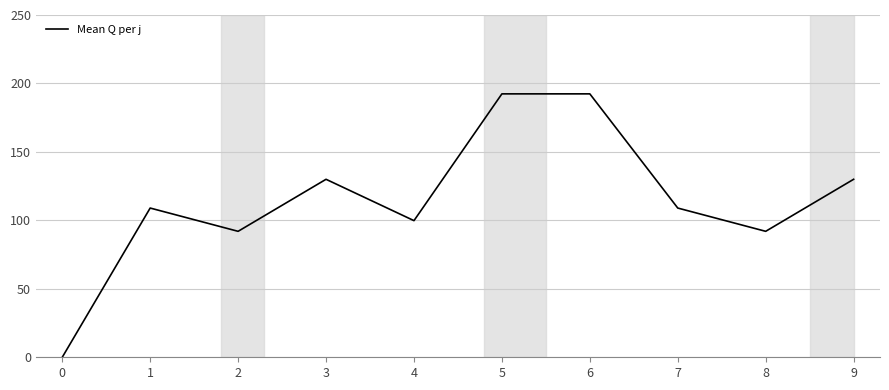

How many lines are shown in the chart?

1